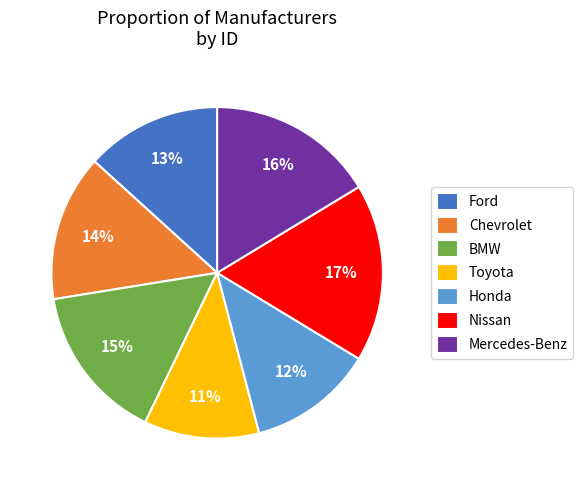

Does Chevrolet account for over 50% of the chart?

No